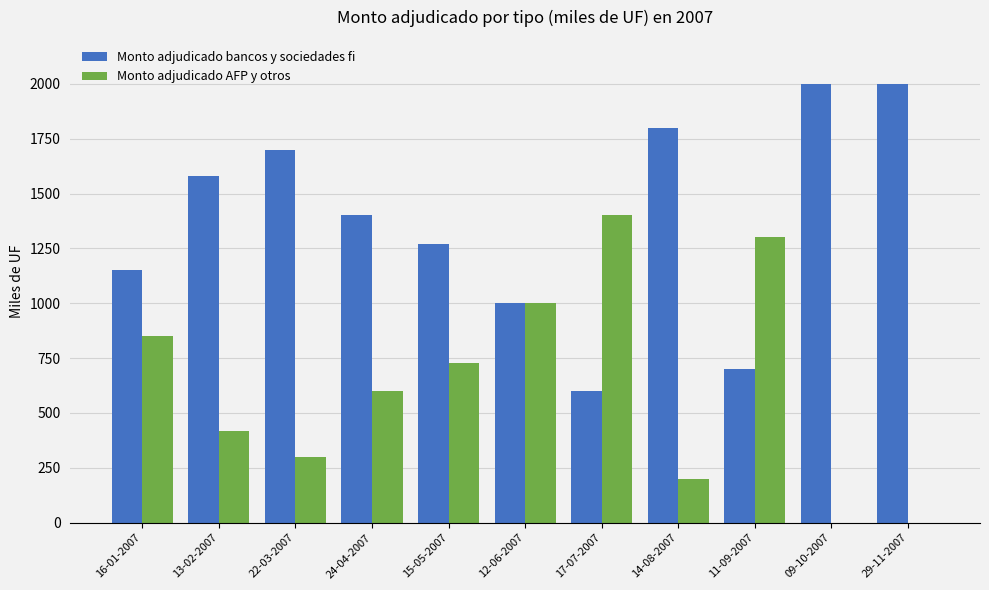

How many groups of bars are there?

11